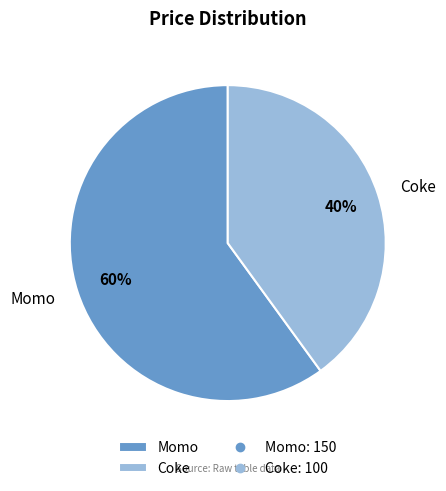

Does any single category account for the majority?

Yes